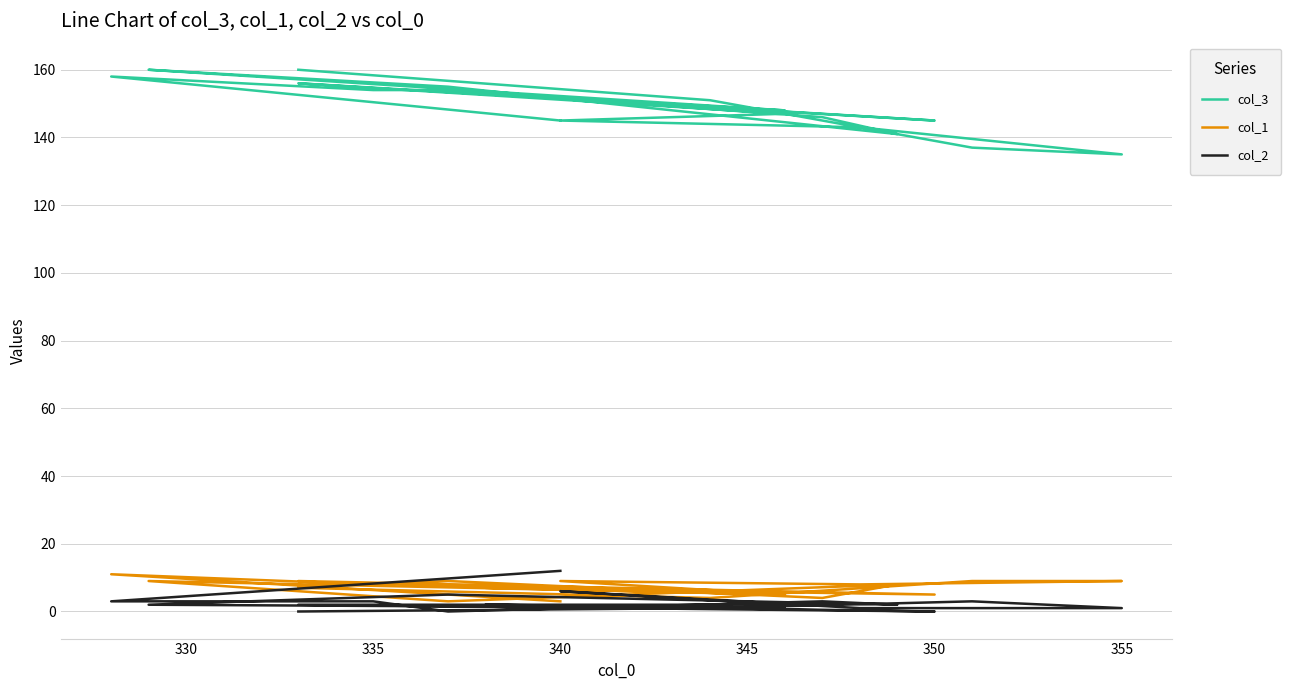

Is this an area chart (filled region under the line)?

No